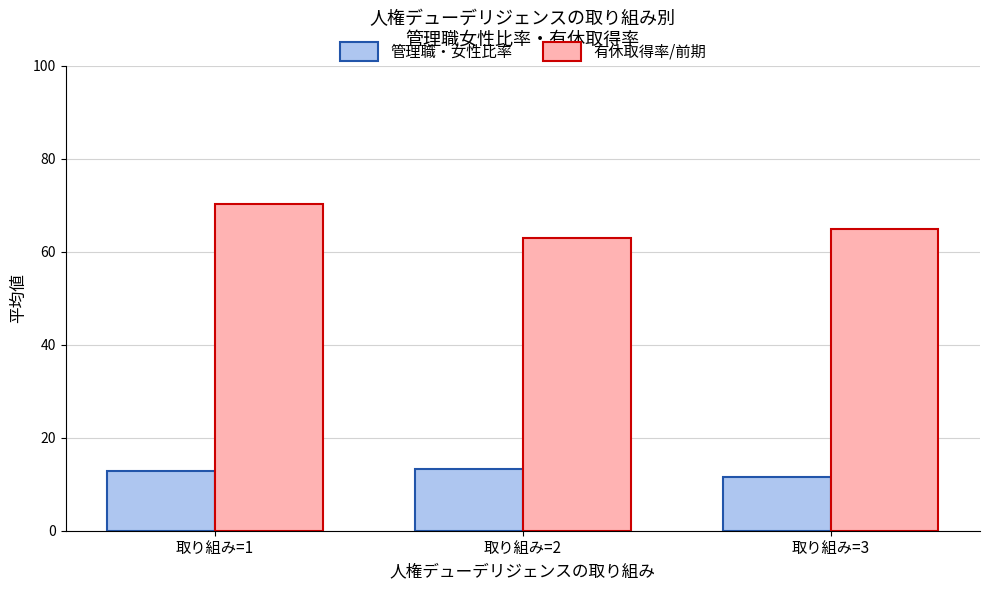

Which series has the largest total across all categories?

有休取得率/前期